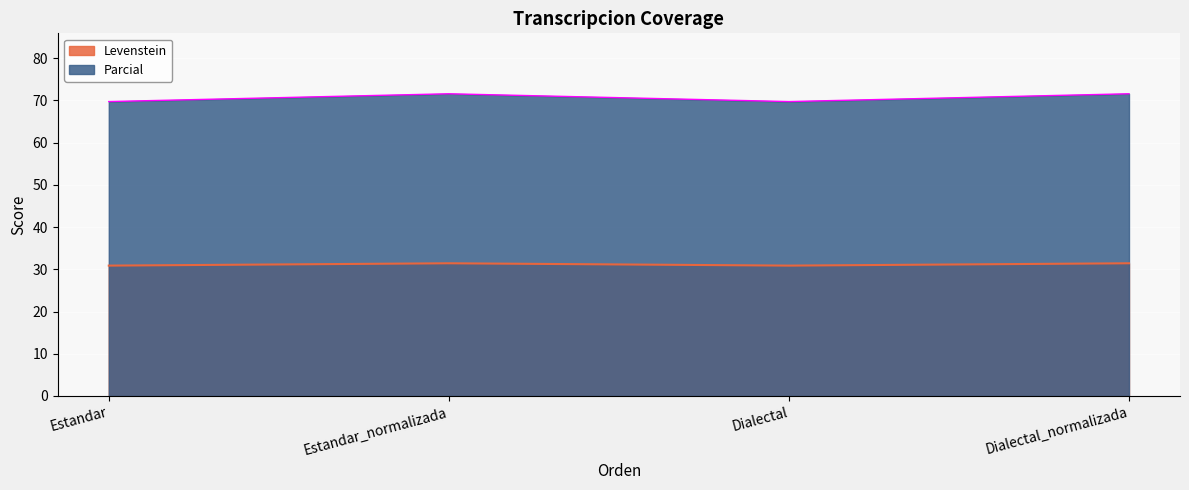

What is the smallest value displayed?

30.9